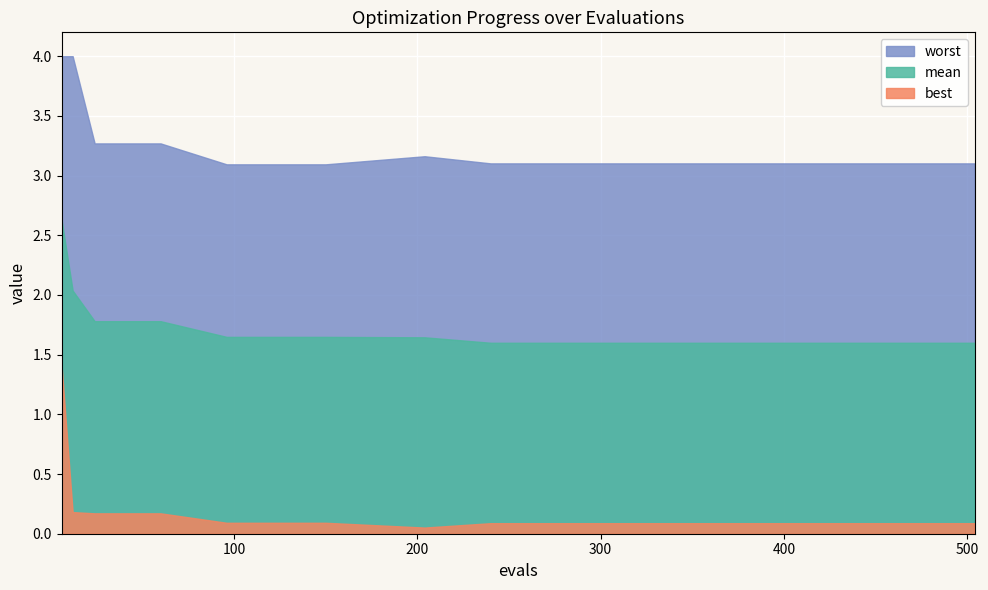

At which label does mean reach its peak?

6